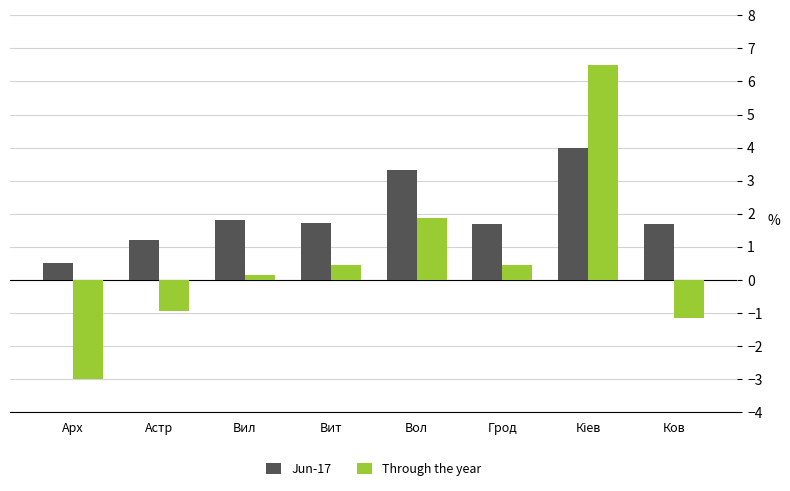

Reading left to right, transcribe all the data shown in this chart.

Jun-17: 0.5	1.2	1.8	1.7	3.3	1.7	4.0	1.7
Through the year: -3.0	-0.9	0.1	0.4	1.9	0.4	6.5	-1.1